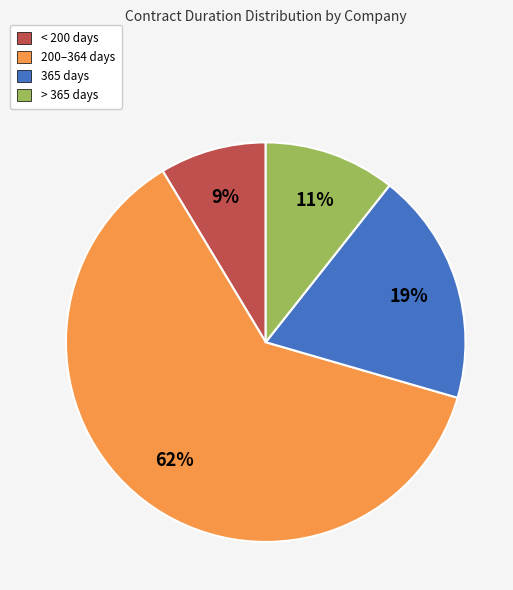

Between > 365 days and 365 days, which is larger?

365 days